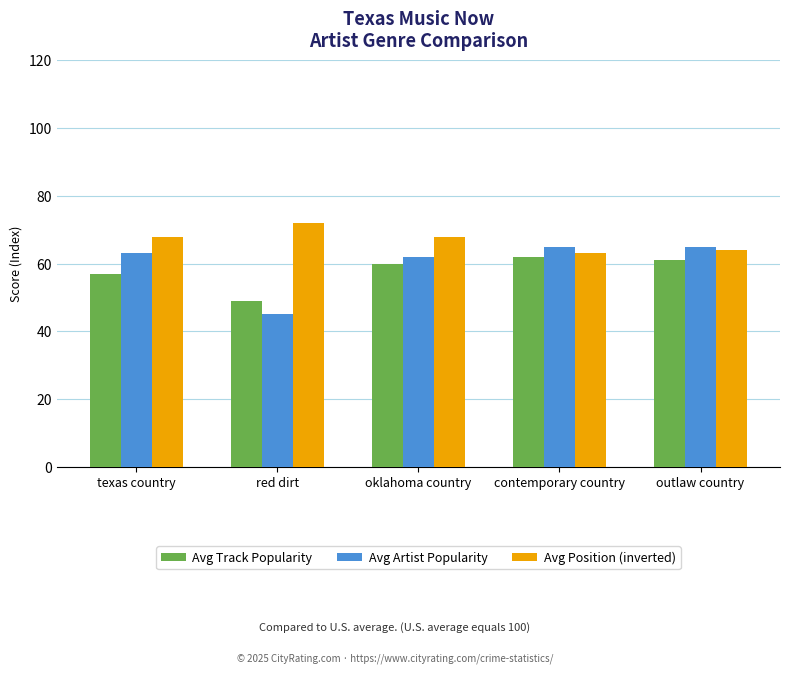

The value of Avg Track Popularity at contemporary country is 62. True or false?

True